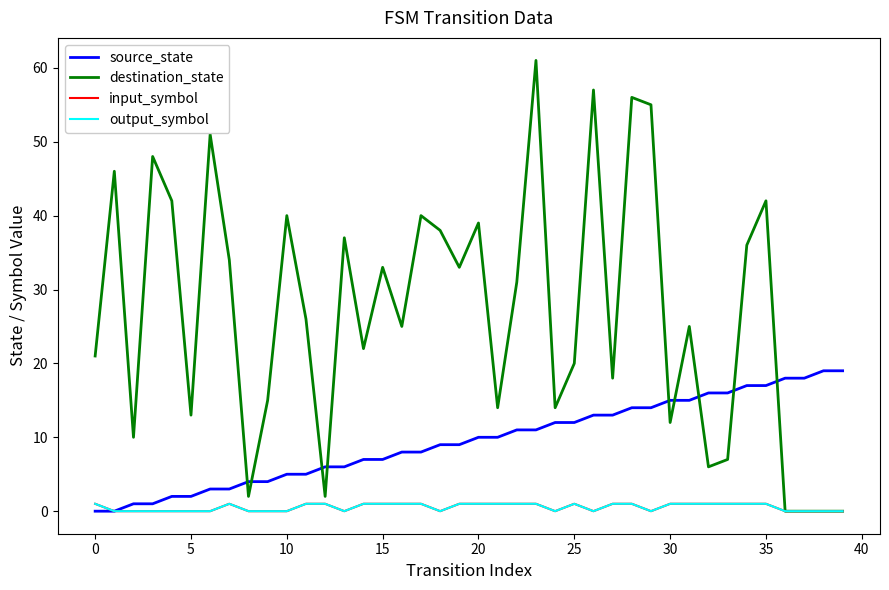

True or false: source_state has more than 2 points higher than both neighbors.

False